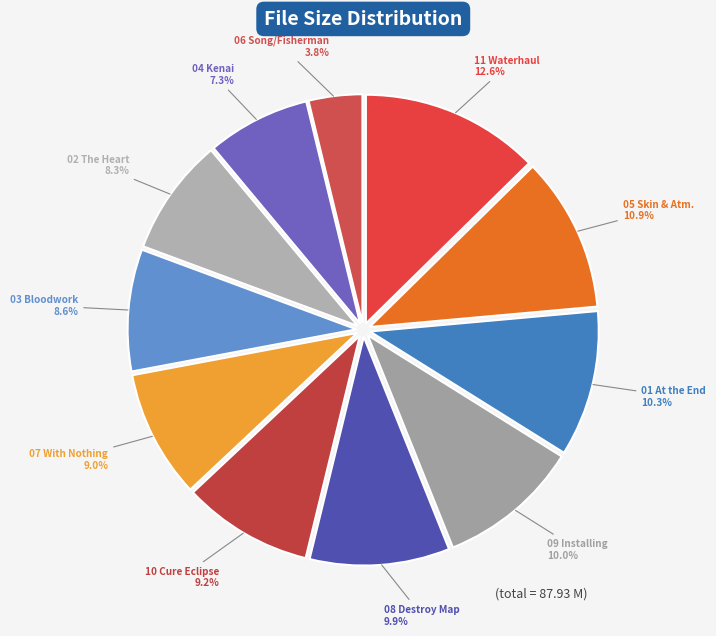

Is there a majority slice in this chart?

No